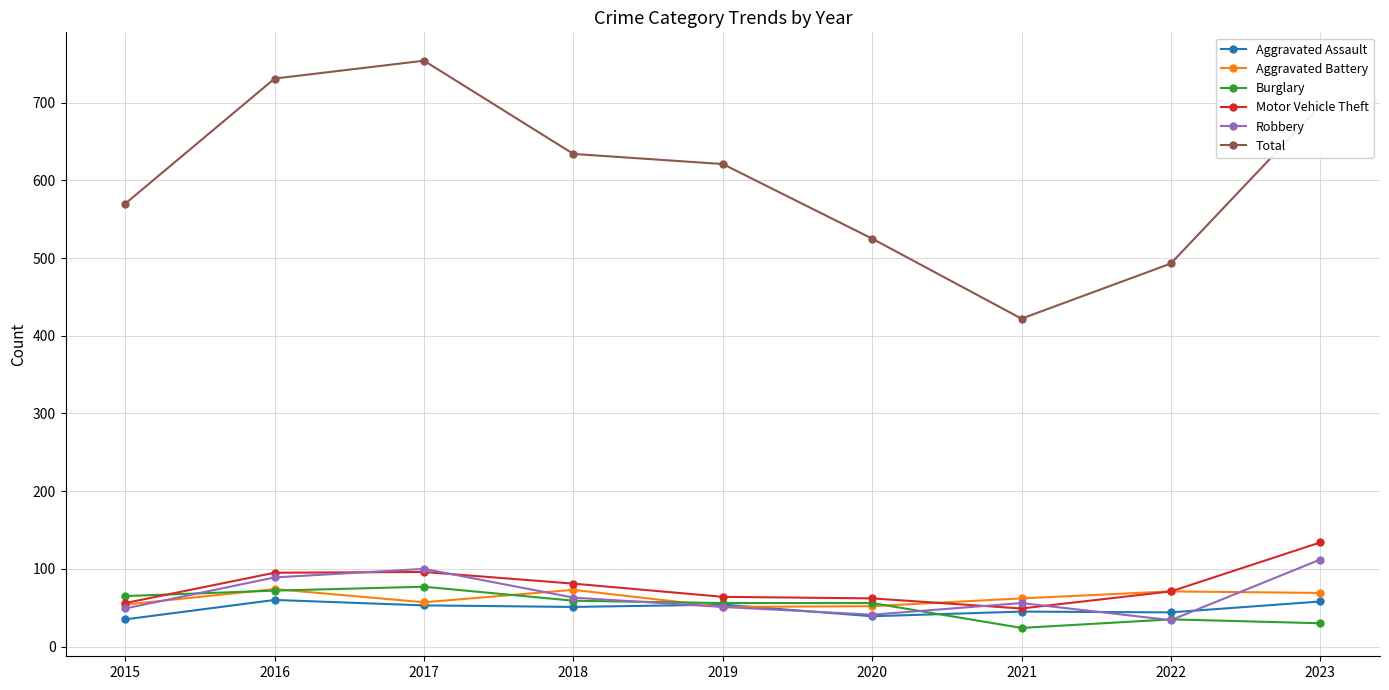

Where is the first local maximum for Aggravated Battery?

2016